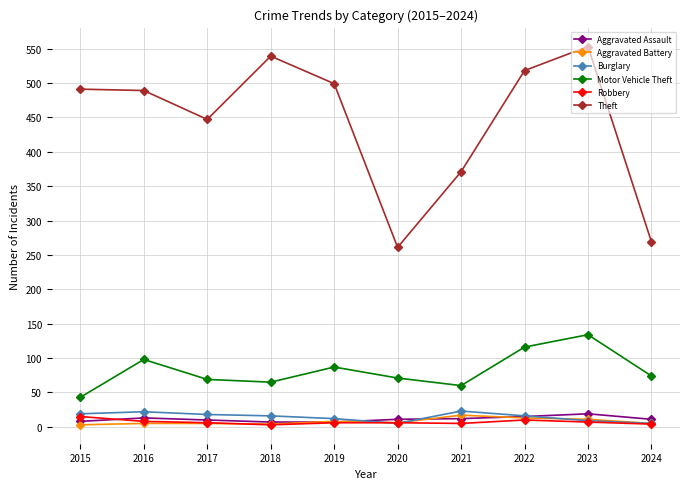

True or false: Motor Vehicle Theft and Aggravated Battery cross at least once.

False